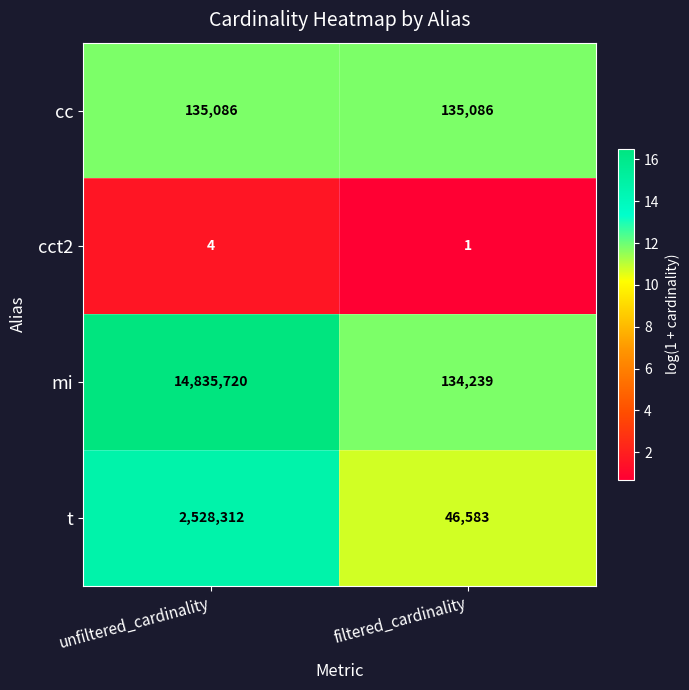

What is the greatest value displayed?

14835720